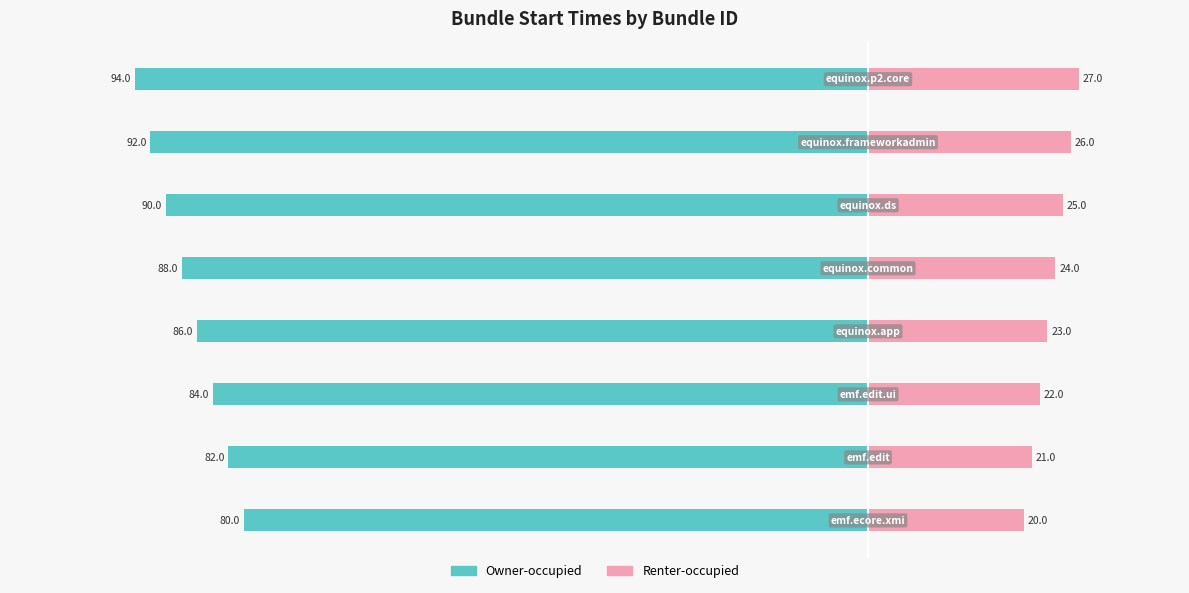

List the labels in order of Owner-occupied value, largest first.

0, 1, 2, 3, 4, 5, 6, 7